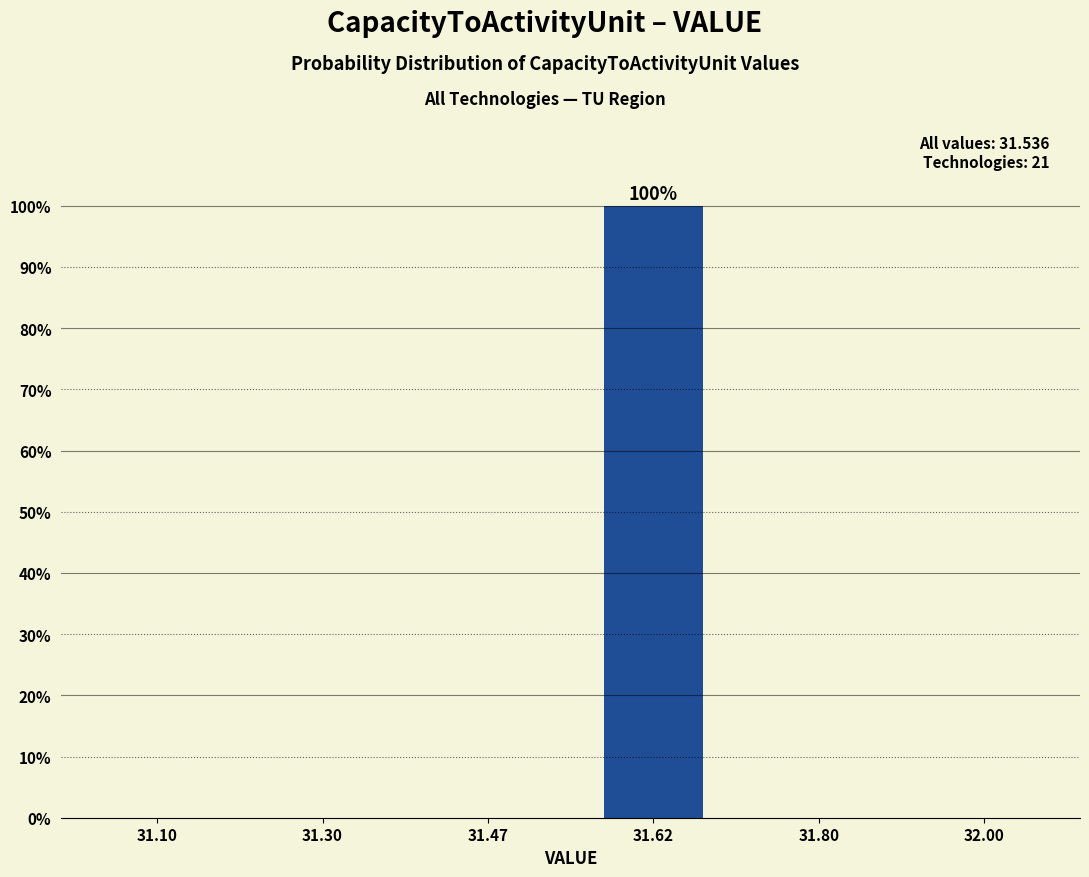

Reading left to right, what are all the values shown in this chart?

31.10=0	31.30=0	31.47=0	31.62=100	31.80=0	32.00=0